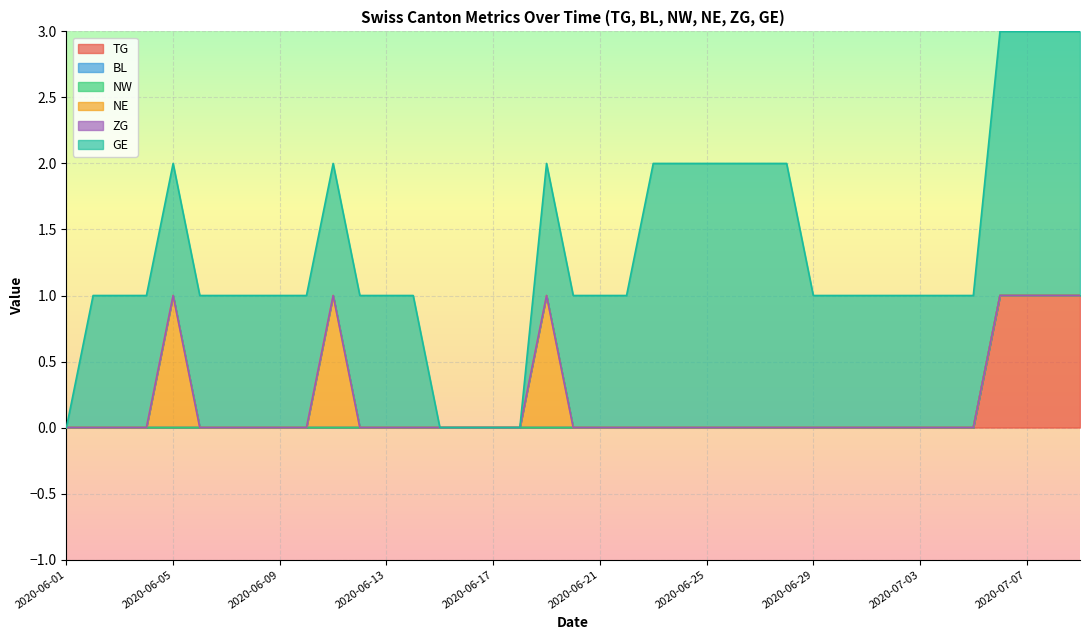

Which category has the lowest value in the BL series?

2020-06-01